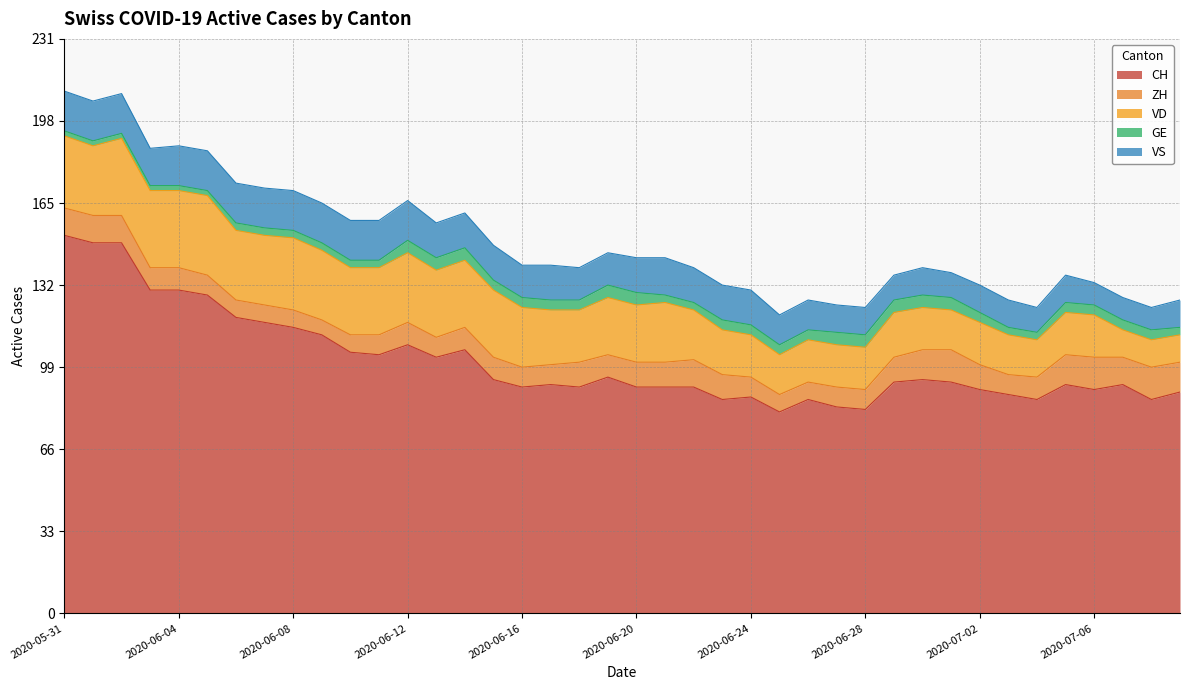

What is the difference between the GE values at 2020-06-05 and 2020-07-07?

2